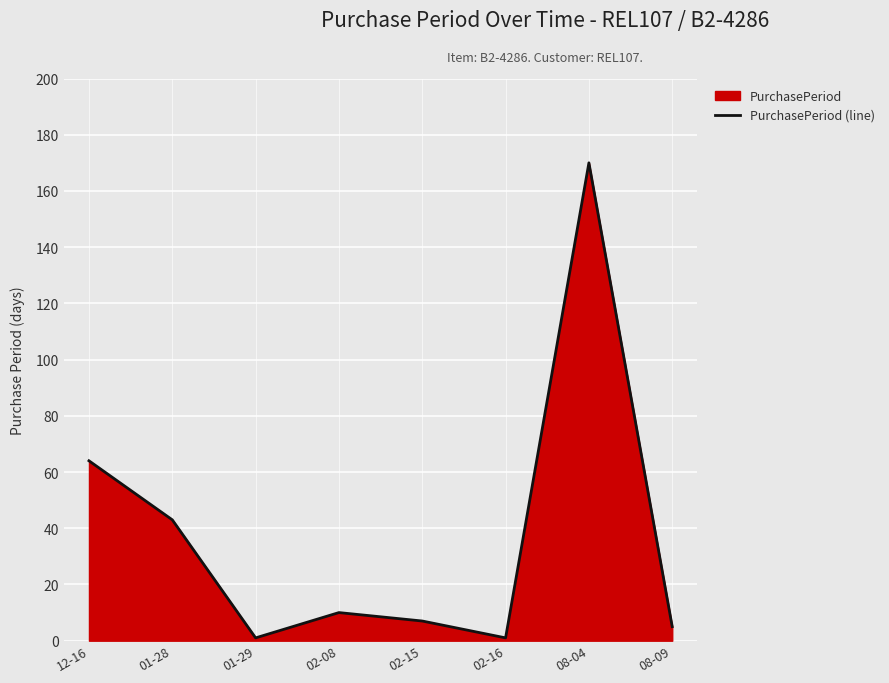

How many interior local peaks (higher than both neighbors) does the data have?

2